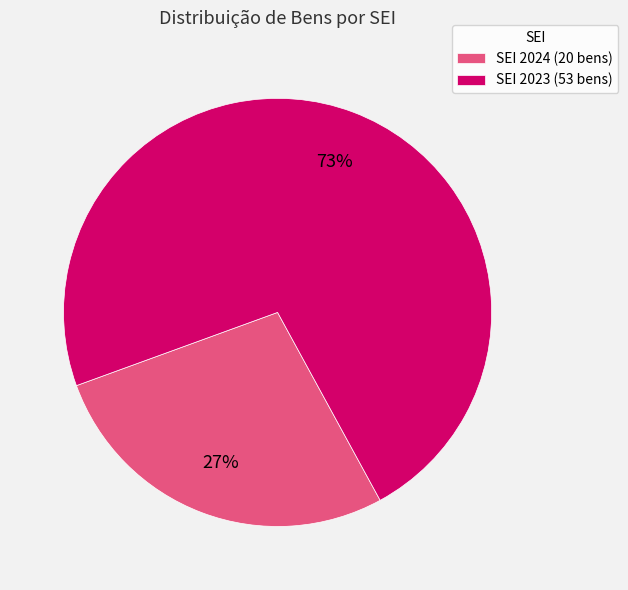

To the nearest percent, what portion does SEI 2024 (20 bens) represent?

27%